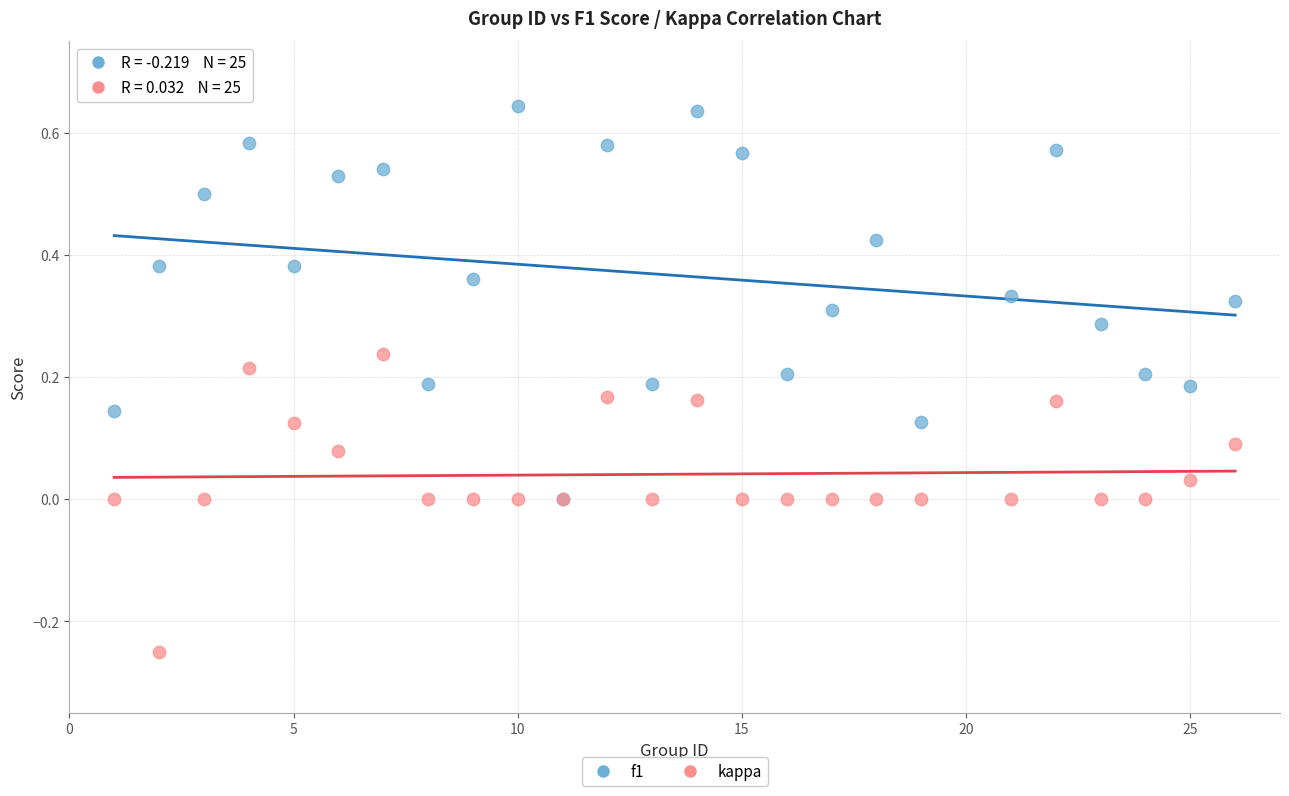

Which series contains the lowest Y value?

kappa